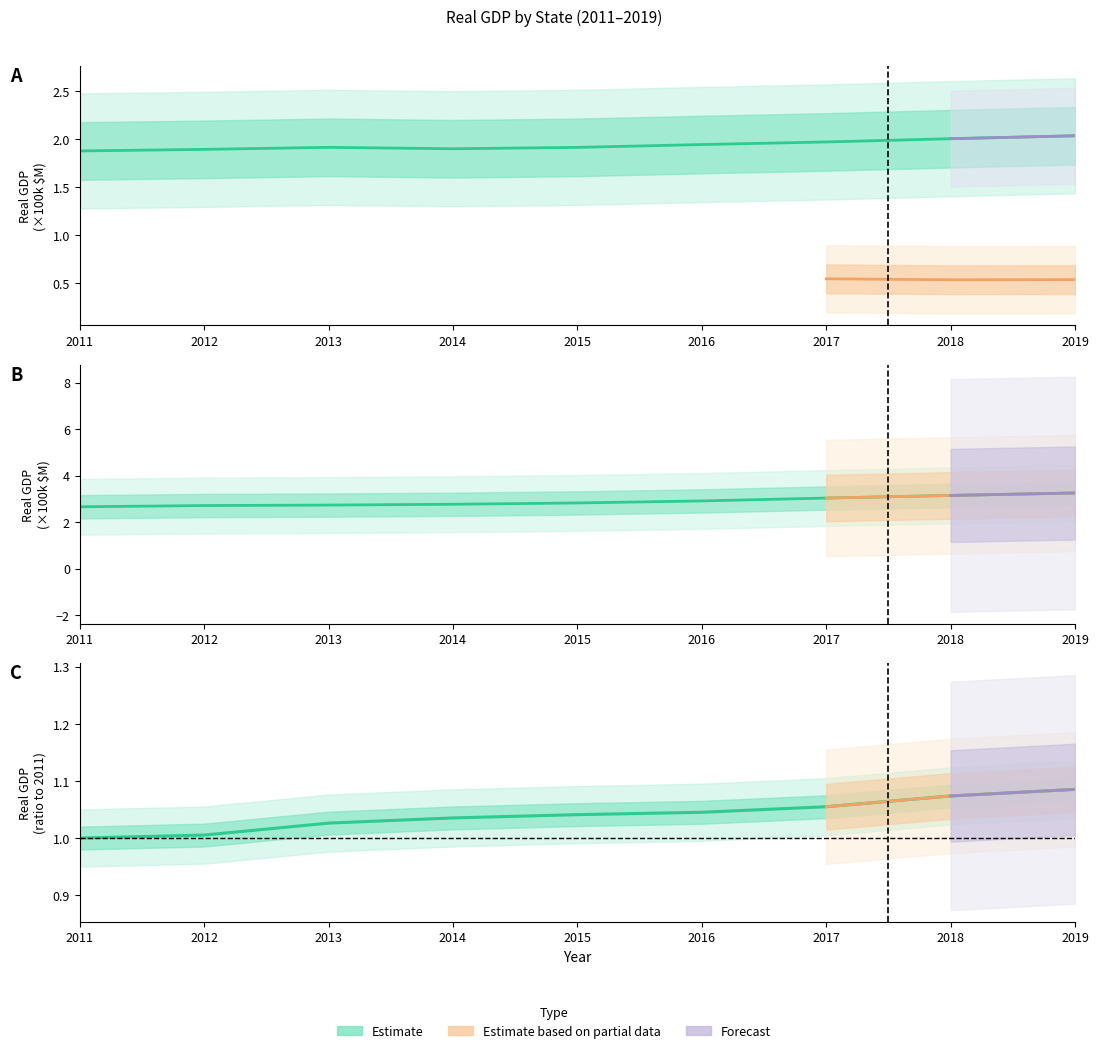

What is the difference between the highest and lowest values at 2012?

1.7